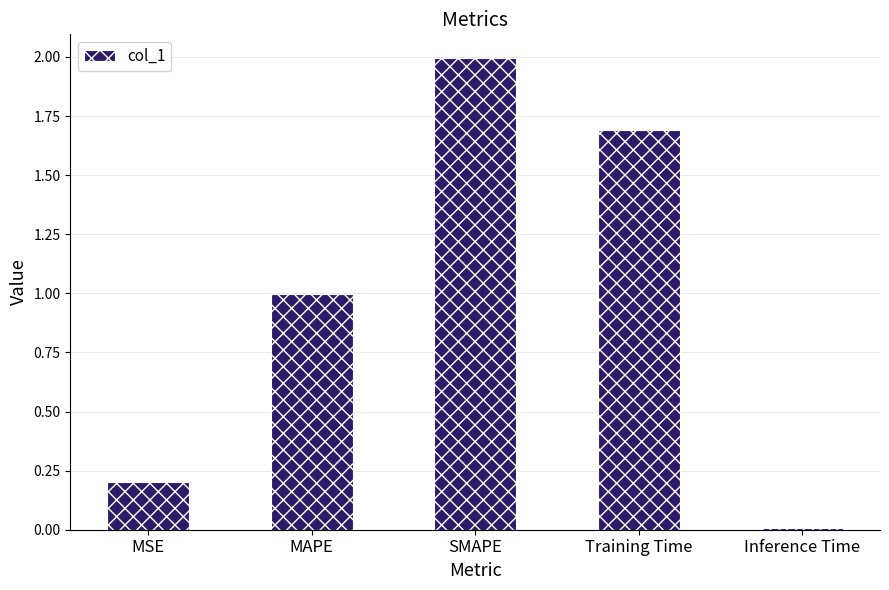

What is the average value?

1.0